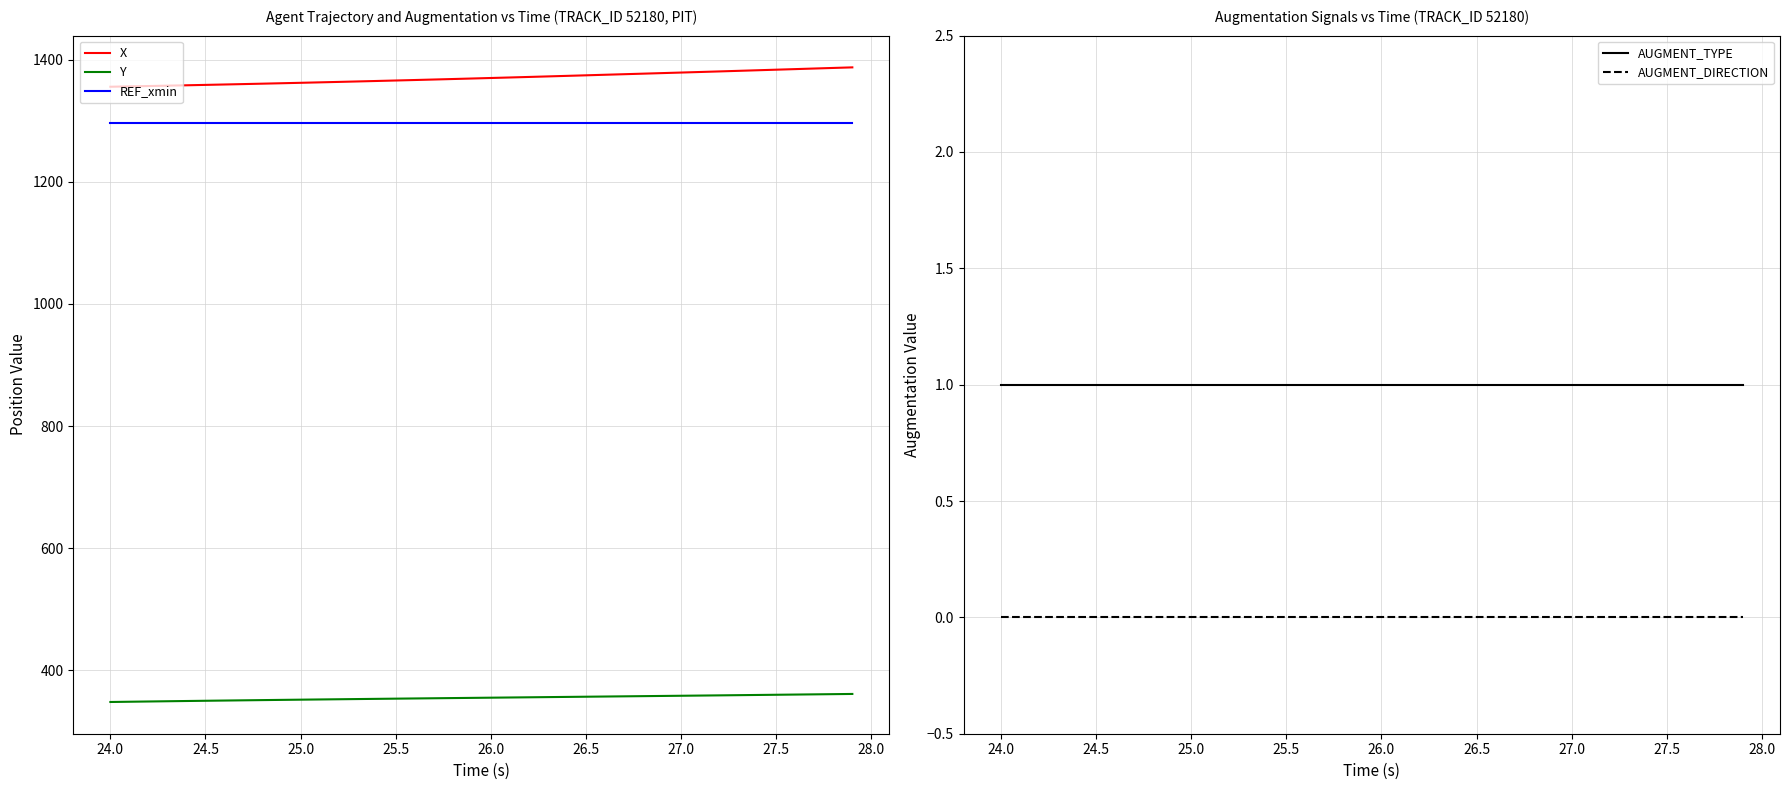

True or false: X and REF_xmin intersect in this chart.

False